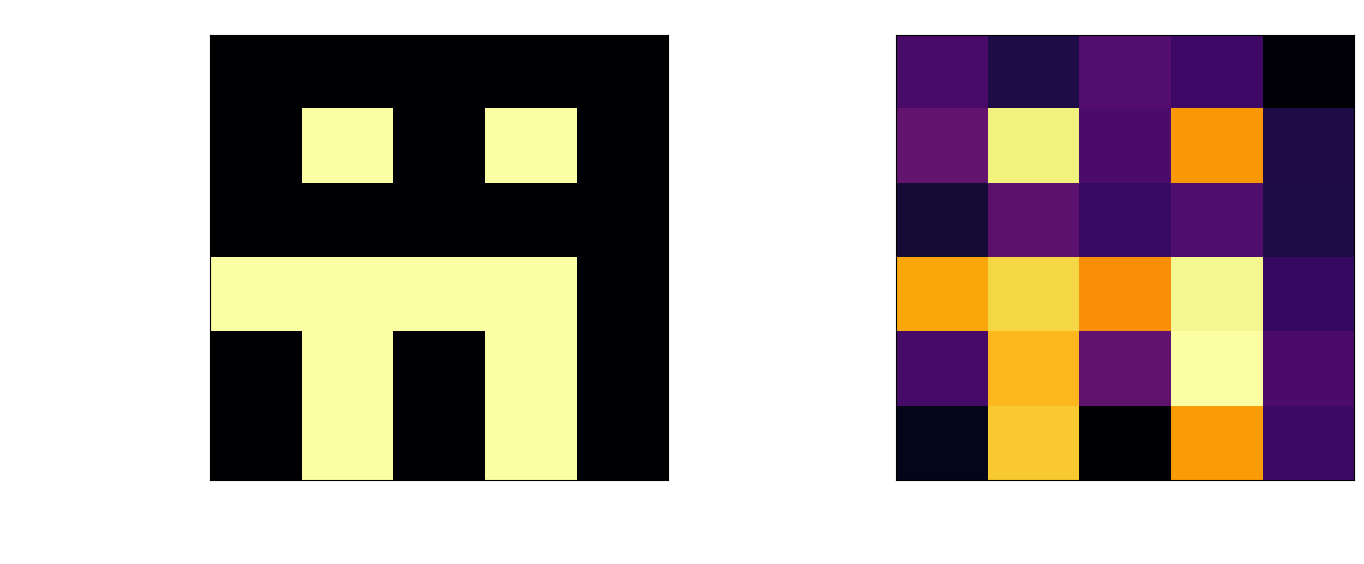

Rank the series by their maximum value, from highest to lowest.

Extension.value[x], Extension.url, Extension.id, Extension.value[x]:valueUnsignedInt, Extension.extension, Extension